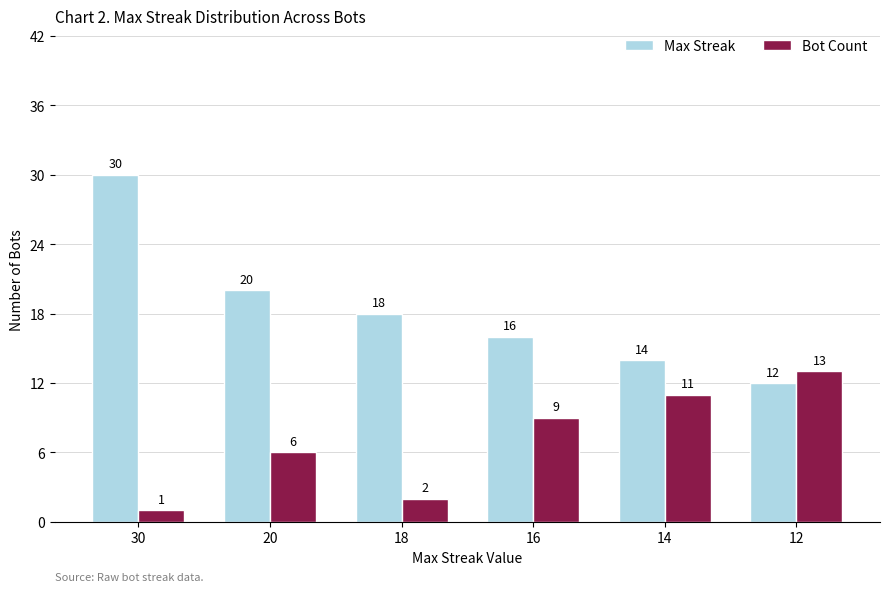

At 16, list the series in order from smallest to largest.

Bot Count, Max Streak